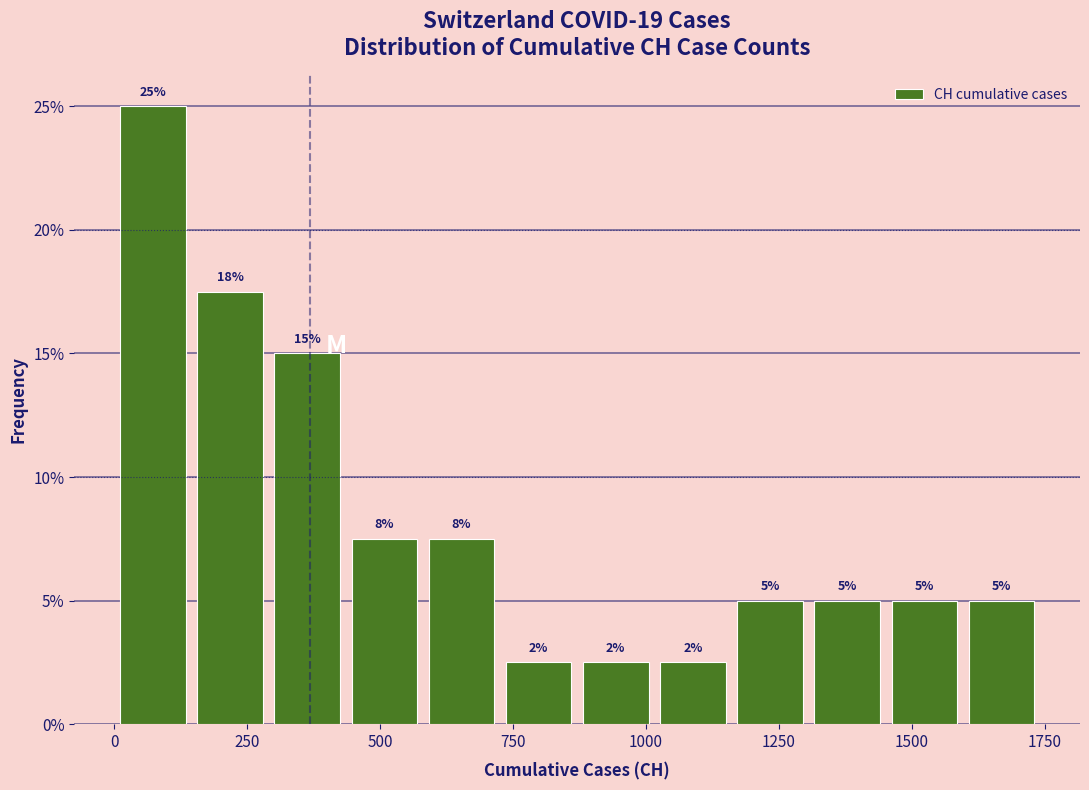

Around what value on the x-axis is the tallest bar? Give the approximate position of its centre, as read against the axis.

50